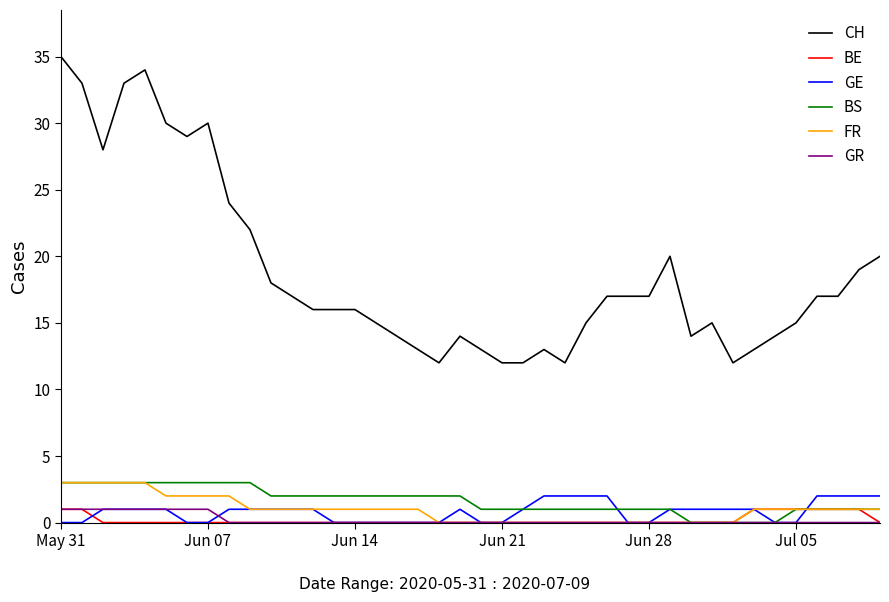

What is the average value of the BS series?

2